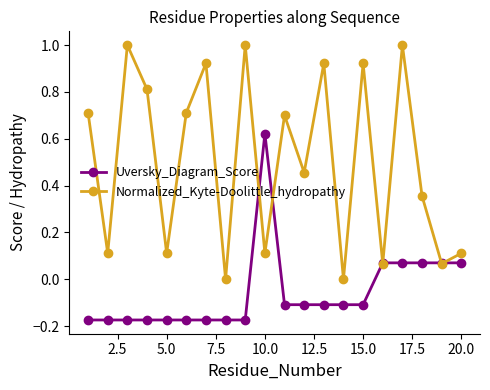

Which series has the largest total across all categories?

Normalized_Kyte-Doolittle_hydropathy